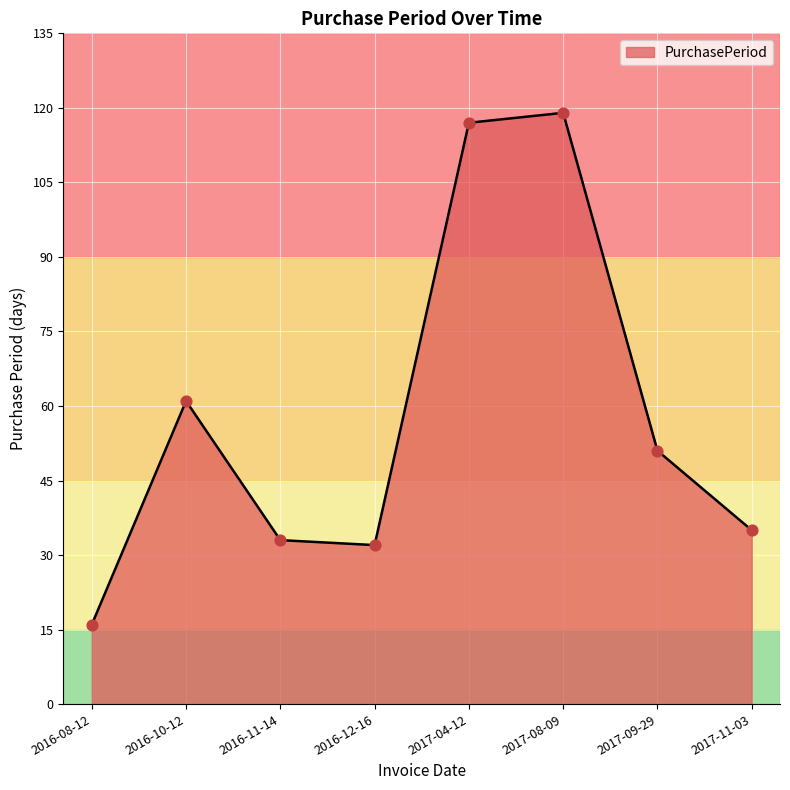

What is the change in value from 2016-12-16 to 2017-08-09?

+87